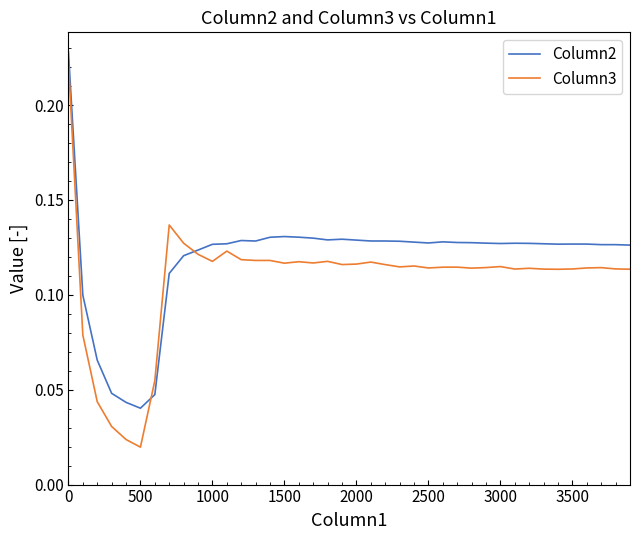

In Column2, how many points are higher than both neighbors (excluding endpoints)?

6